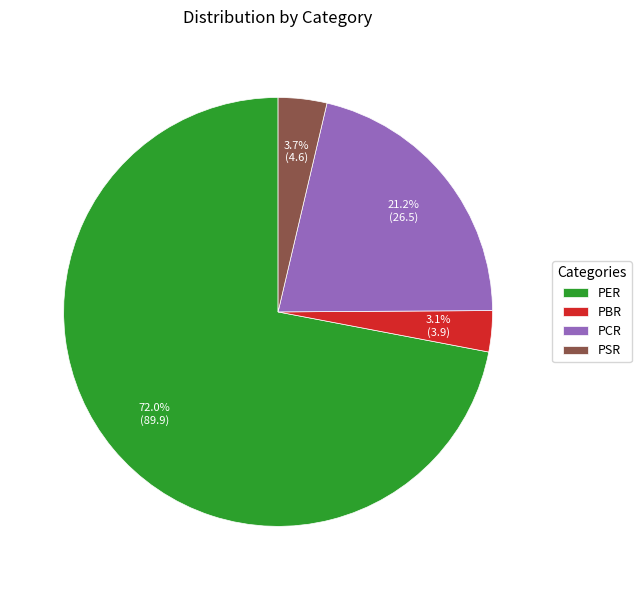

The PER slice represents 86% of the pie. True or false?

False